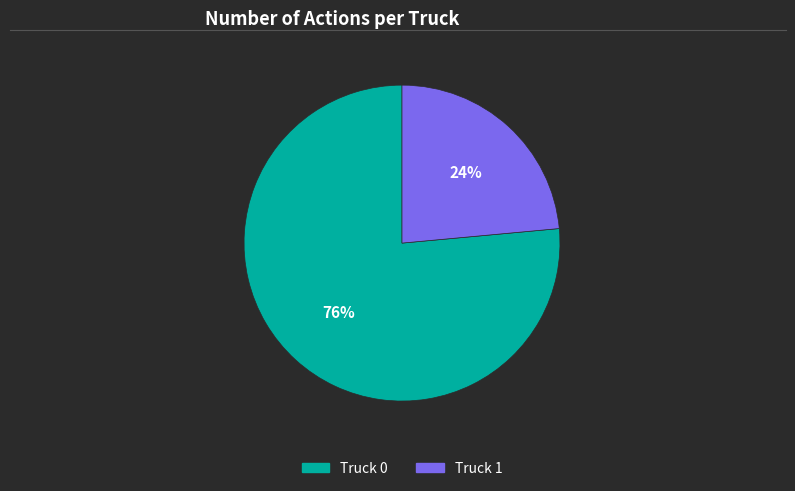

Which category has the biggest portion of the pie?

Truck 0